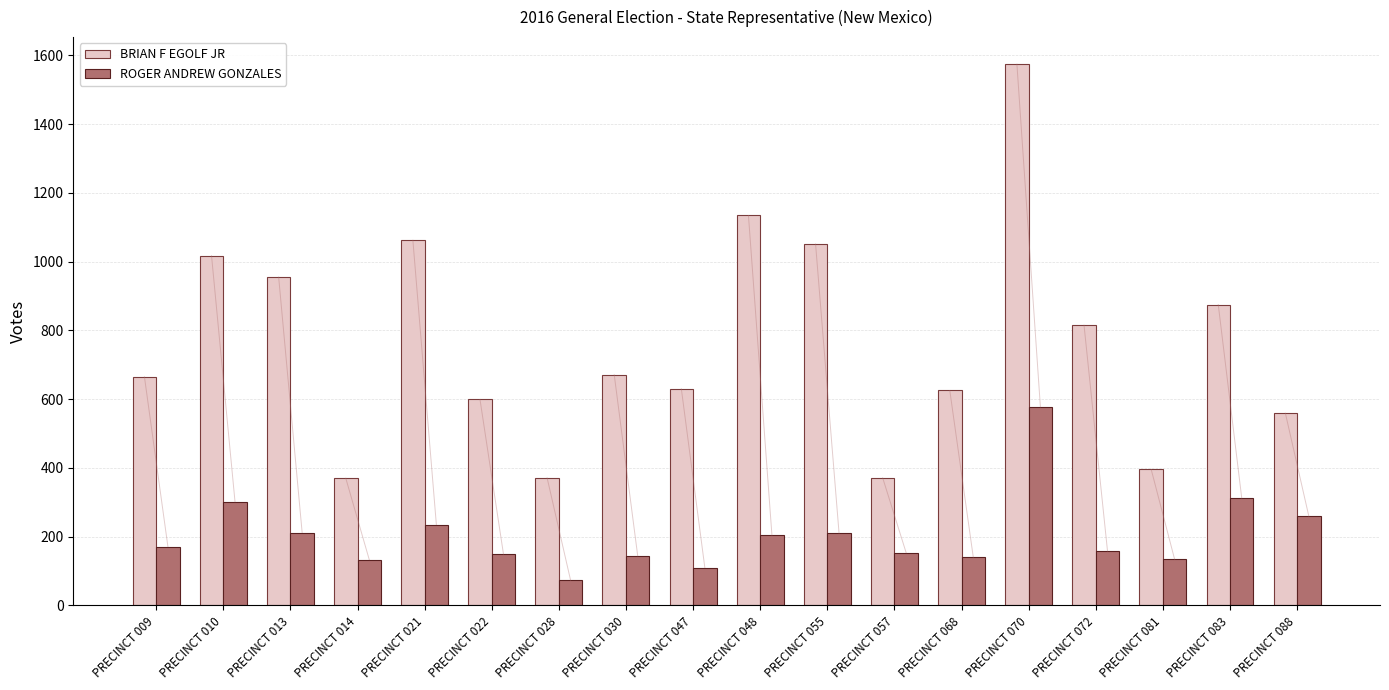

Which category has the highest value in the BRIAN F EGOLF JR series?

PRECINCT 070